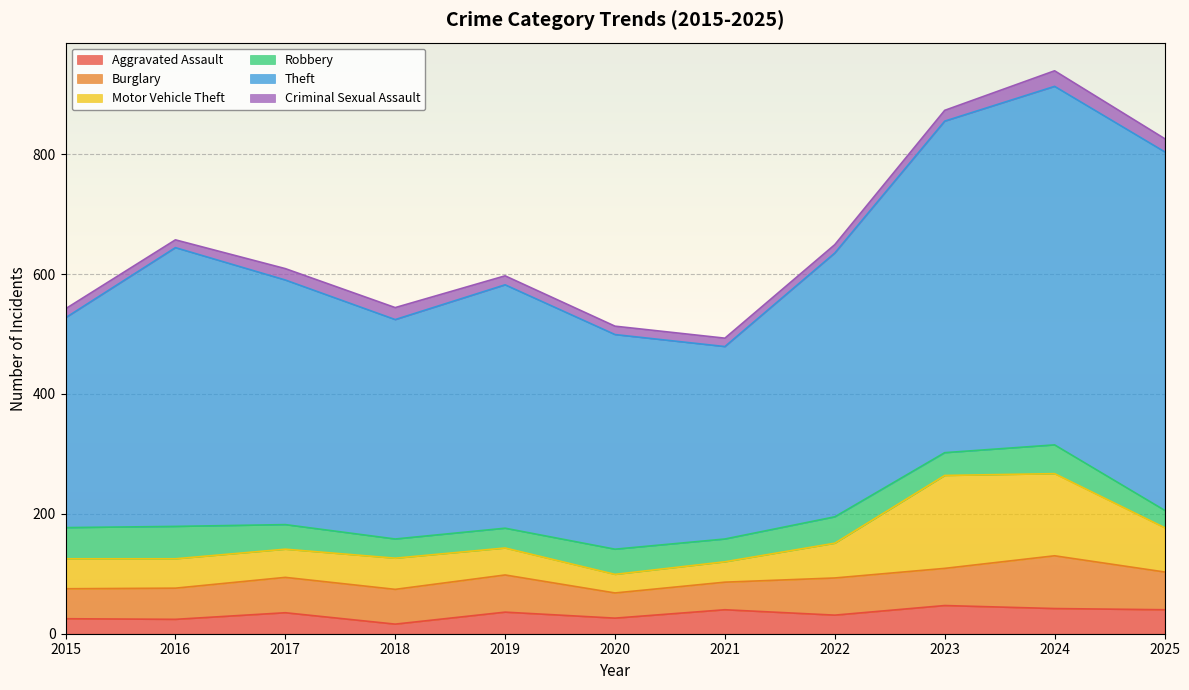

How many categories are shown in the chart?

11